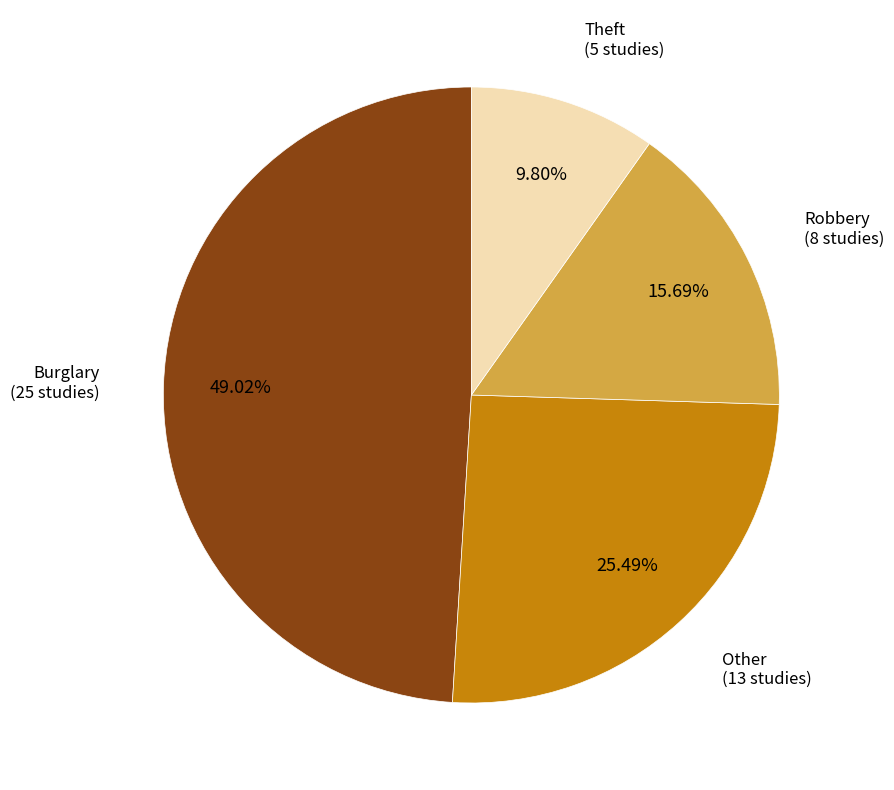

True or false: Theft accounts for 10% of the total.

True